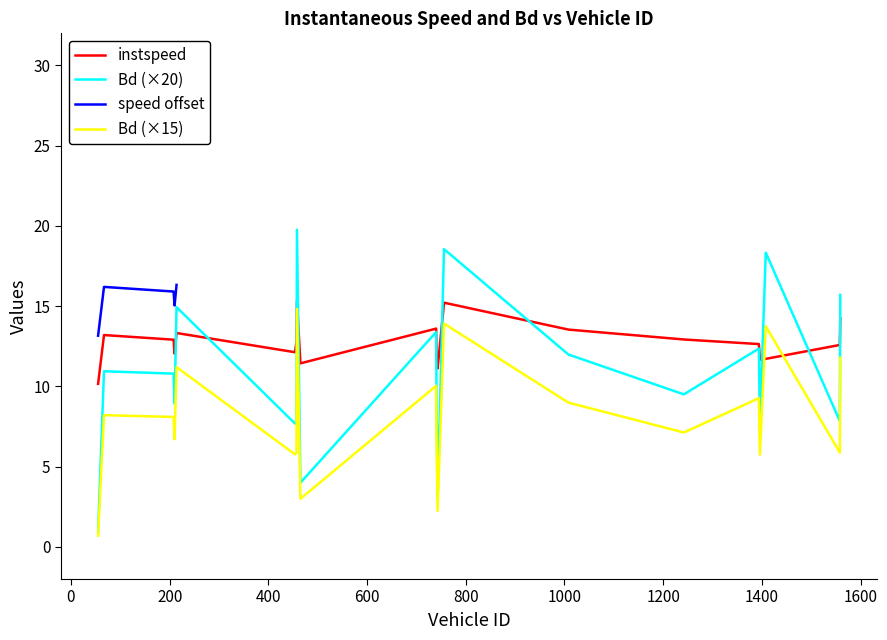

How many values in the Bd series are below 10?

10